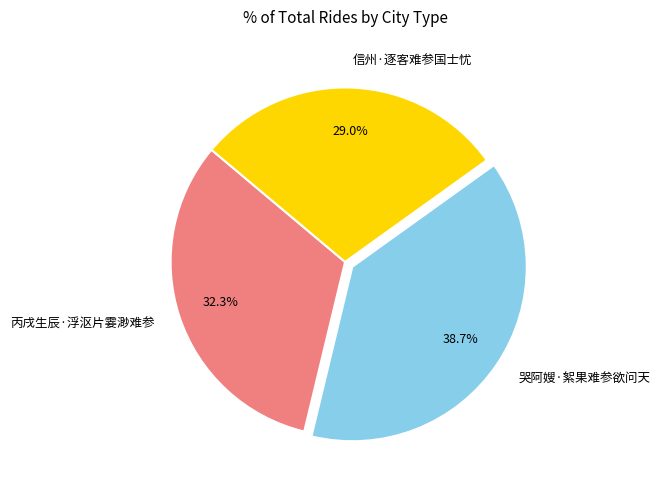

Approximately how many times larger is the value at 信州·逐客难参国士忧 compared to 哭阿嫂·絮果难参欲问天?

0.7